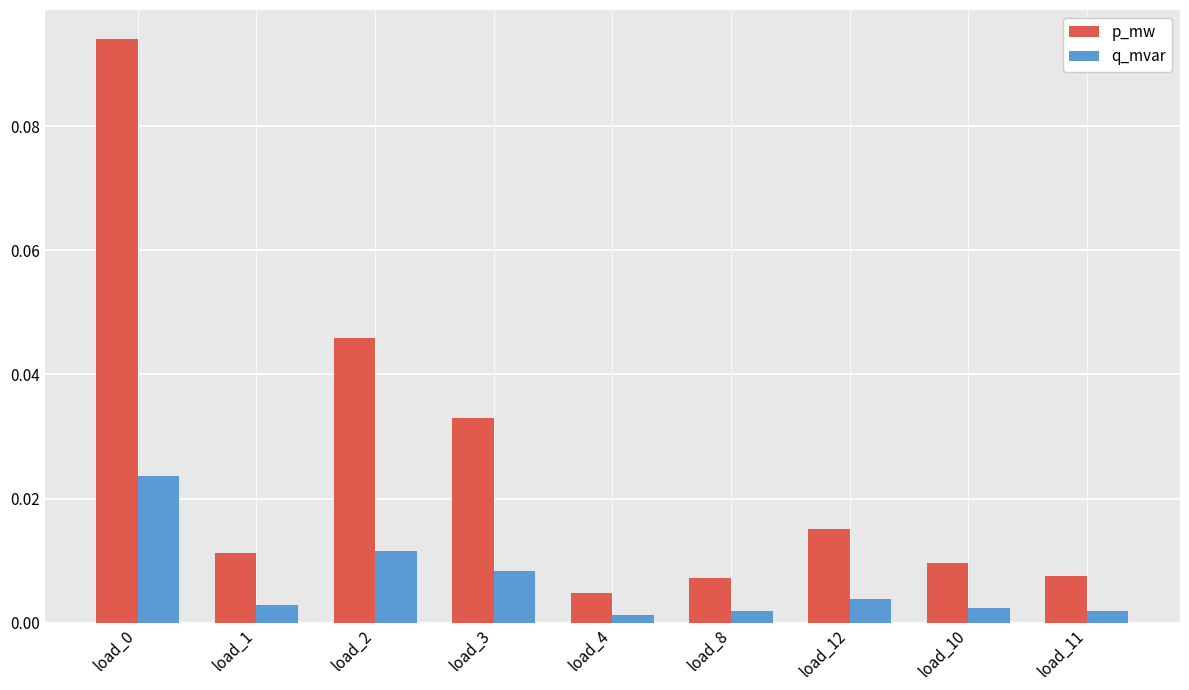

What are all the series names shown in the legend?

p_mw, q_mvar